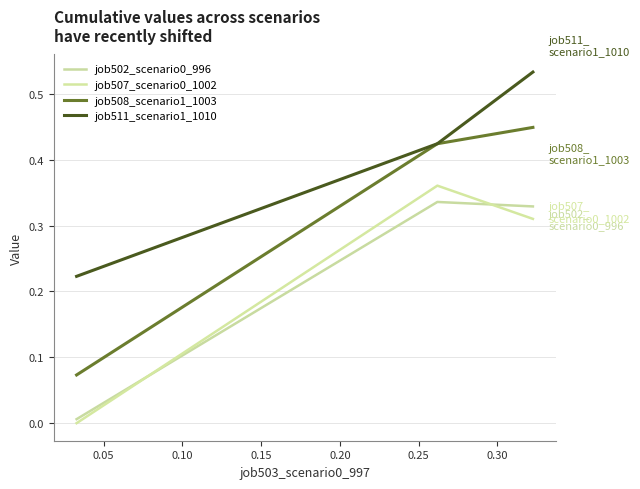

Does the chart display data point markers on the line(s)?

No